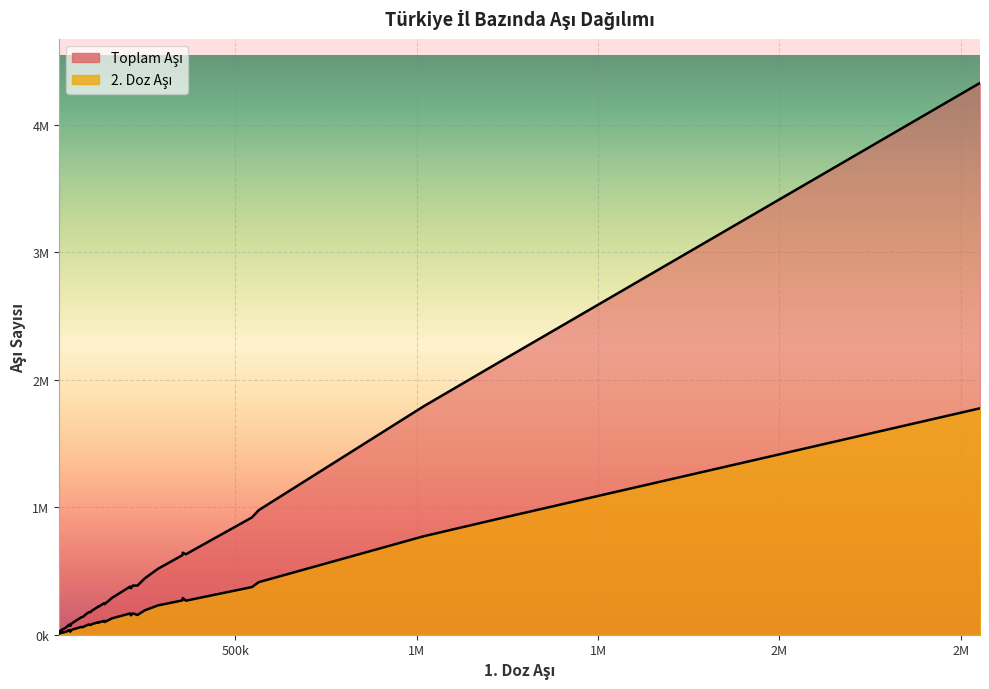

The 2. Doz Aşı series shows 99290 at Diyarbakır. True or false?

True